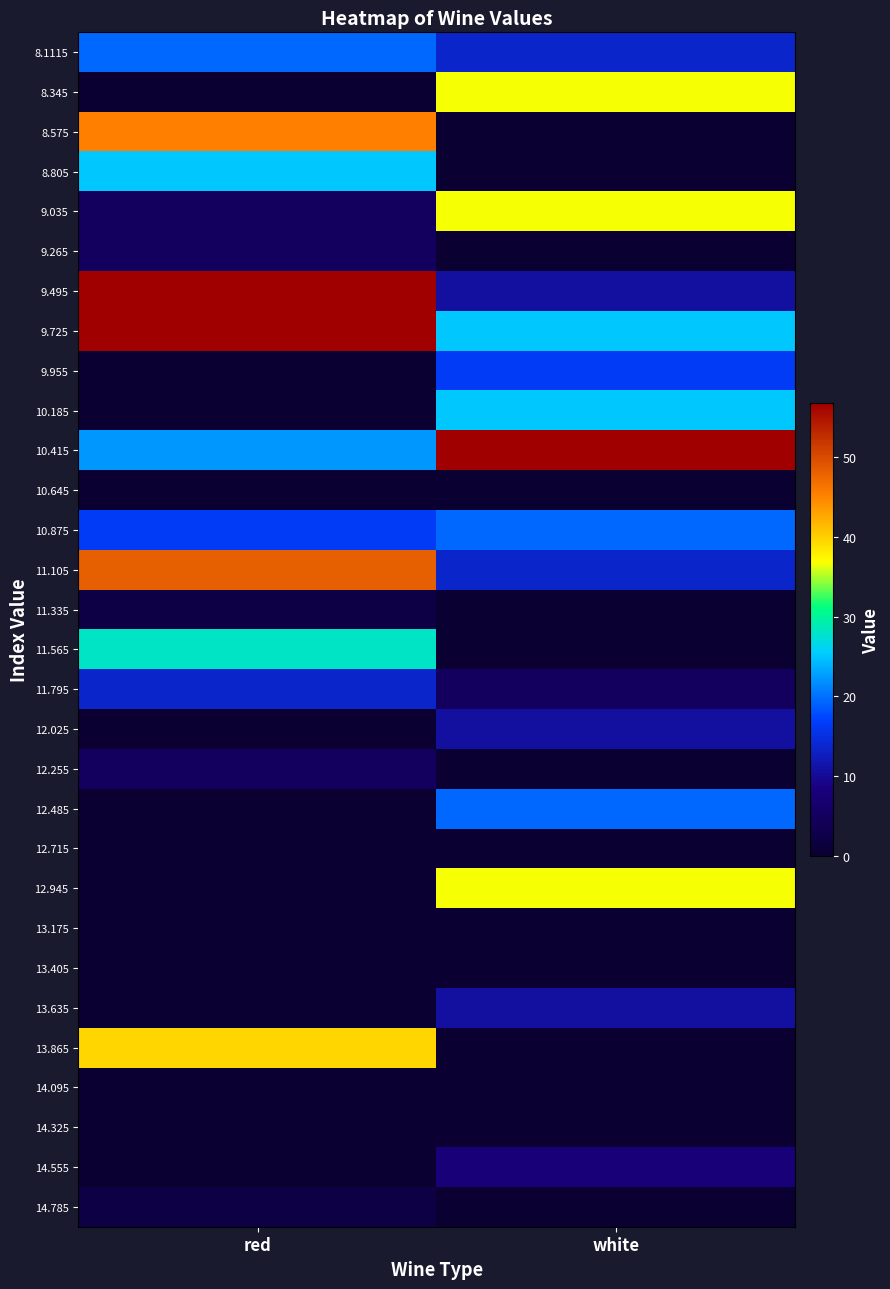

At which category does the chart reach its peak across all series?

red